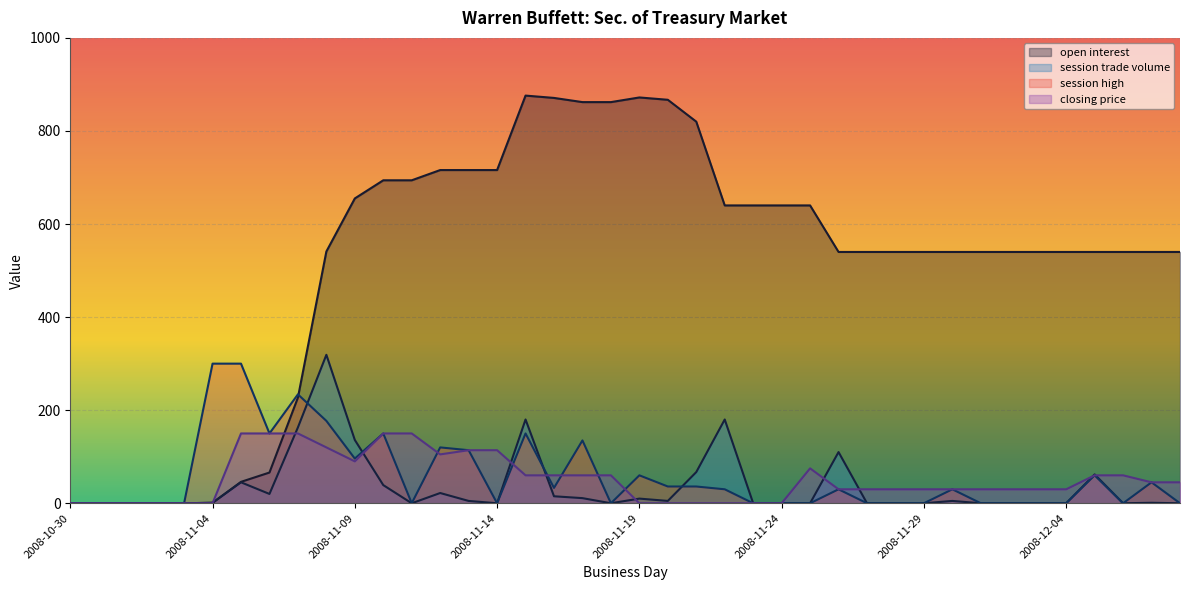

Is the value of closing price at 2008-11-06 greater than the value of session high at 2008-11-27?

Yes